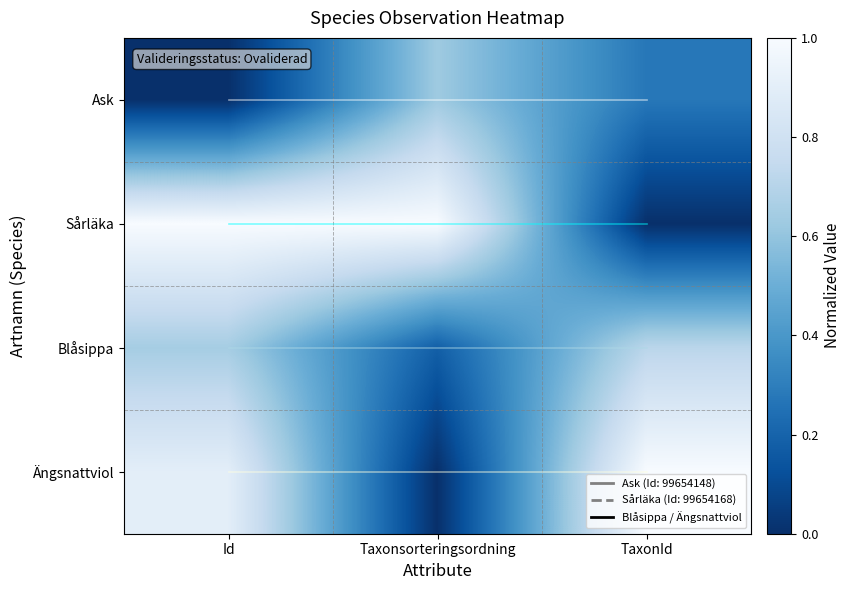

At which category is the sum across all series the highest?

Id